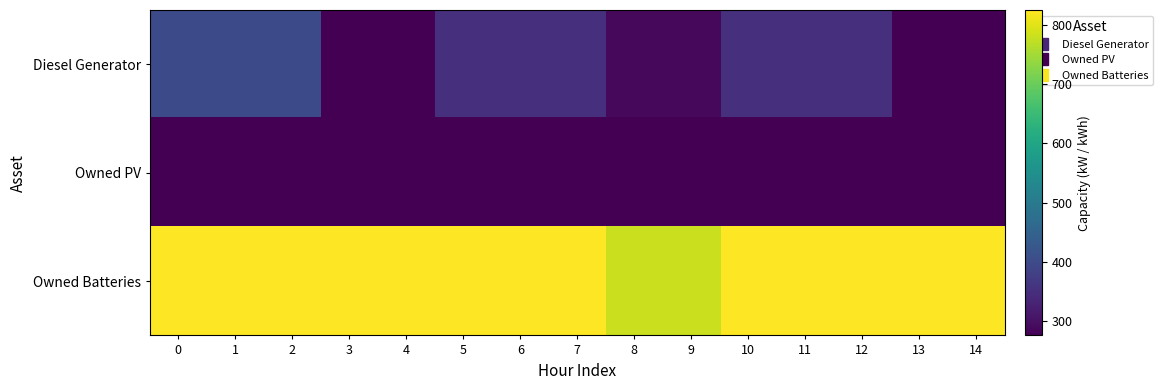

Which series has the largest total across all categories?

Owned Batteries